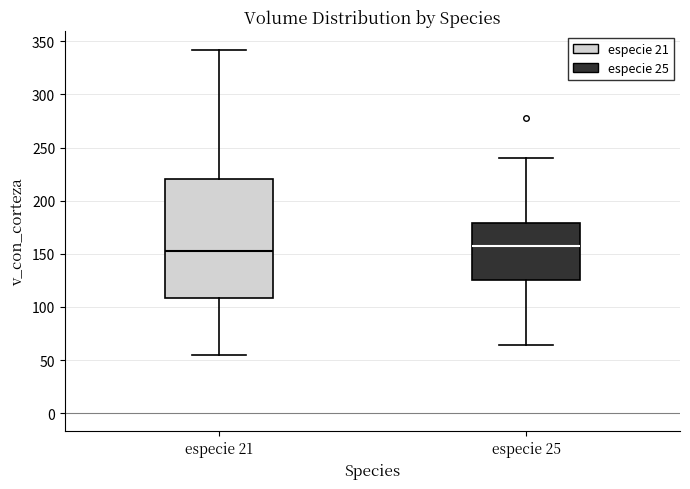

Which box is the tallest, from its lower edge to its upper edge?

especie 21